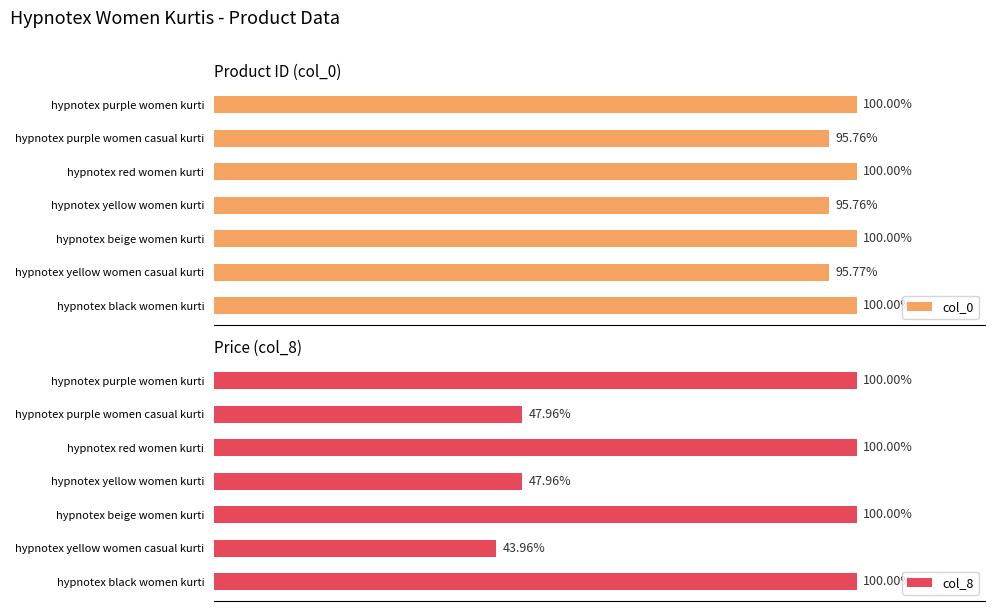

How many data points in col_0 are above 99?

4